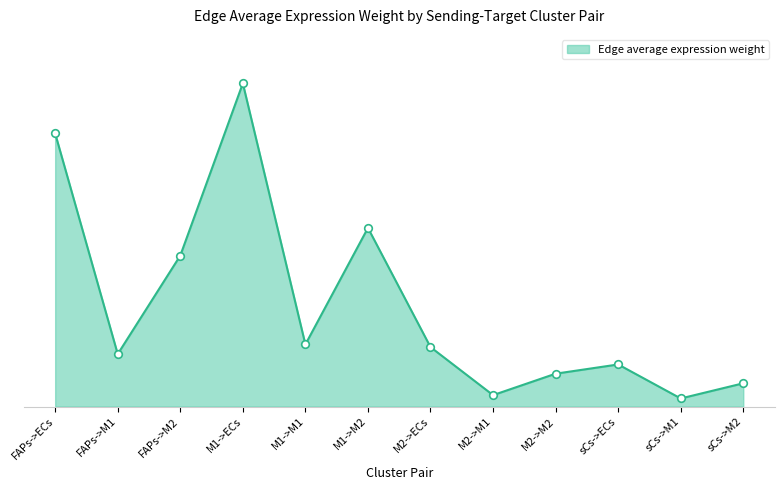

Which has a higher value, sCs->M2 or M1->M2?

M1->M2